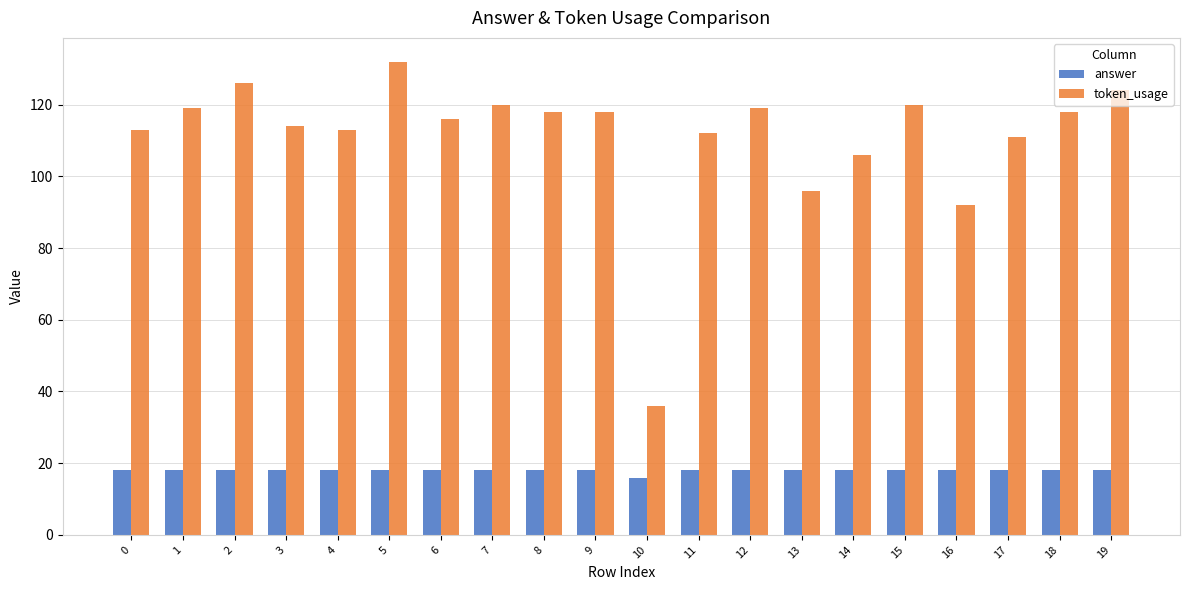

List the series in order of their peak value, lowest first.

answer, token_usage